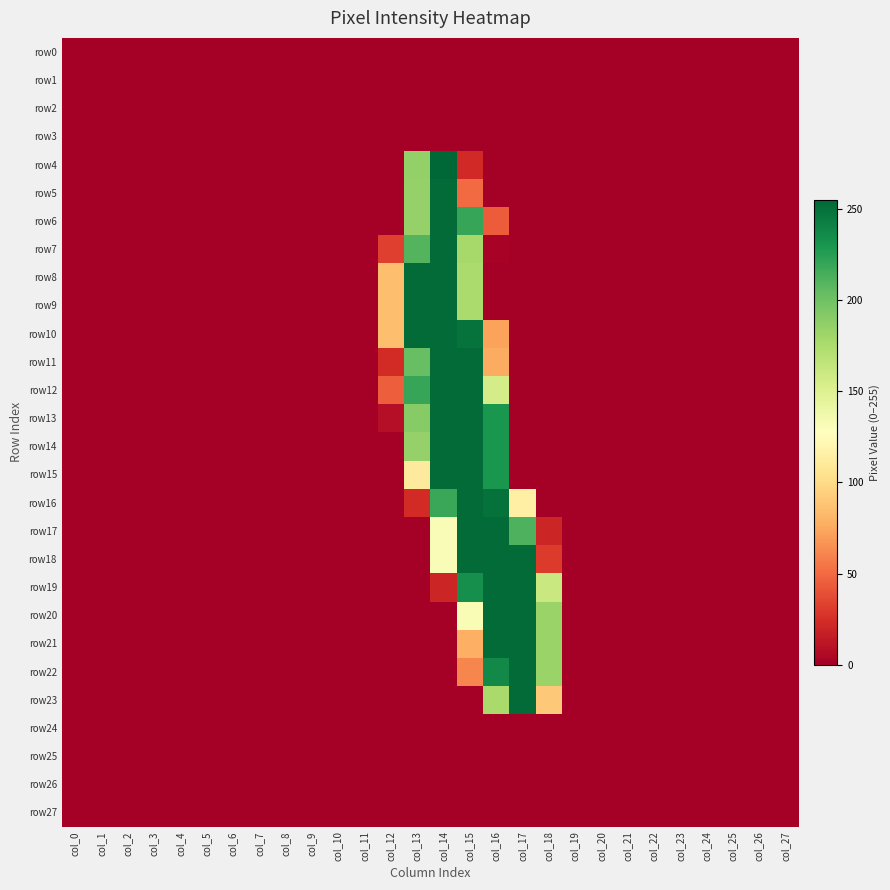

Reading right to left, extract all data points from this chart.

row0: col_27=0	col_26=0	col_25=0	col_24=0	col_23=0	col_22=0	col_21=0	col_20=0	col_19=0	col_18=0	col_17=0	col_16=0	col_15=0	col_14=0	col_13=0	col_12=0	col_11=0	col_10=0	col_9=0	col_8=0	col_7=0	col_6=0	col_5=0	col_4=0	col_3=0	col_2=0	col_1=0	col_0=0
row1: col_27=0	col_26=0	col_25=0	col_24=0	col_23=0	col_22=0	col_21=0	col_20=0	col_19=0	col_18=0	col_17=0	col_16=0	col_15=0	col_14=0	col_13=0	col_12=0	col_11=0	col_10=0	col_9=0	col_8=0	col_7=0	col_6=0	col_5=0	col_4=0	col_3=0	col_2=0	col_1=0	col_0=0
row2: col_27=0	col_26=0	col_25=0	col_24=0	col_23=0	col_22=0	col_21=0	col_20=0	col_19=0	col_18=0	col_17=0	col_16=0	col_15=0	col_14=0	col_13=0	col_12=0	col_11=0	col_10=0	col_9=0	col_8=0	col_7=0	col_6=0	col_5=0	col_4=0	col_3=0	col_2=0	col_1=0	col_0=0
row3: col_27=0	col_26=0	col_25=0	col_24=0	col_23=0	col_22=0	col_21=0	col_20=0	col_19=0	col_18=0	col_17=0	col_16=0	col_15=0	col_14=0	col_13=0	col_12=0	col_11=0	col_10=0	col_9=0	col_8=0	col_7=0	col_6=0	col_5=0	col_4=0	col_3=0	col_2=0	col_1=0	col_0=0
row4: col_27=0	col_26=0	col_25=0	col_24=0	col_23=0	col_22=0	col_21=0	col_20=0	col_19=0	col_18=0	col_17=0	col_16=0	col_15=22	col_14=255	col_13=186	col_12=0	col_11=0	col_10=0	col_9=0	col_8=0	col_7=0	col_6=0	col_5=0	col_4=0	col_3=0	col_2=0	col_1=0	col_0=0
row5: col_27=0	col_26=0	col_25=0	col_24=0	col_23=0	col_22=0	col_21=0	col_20=0	col_19=0	col_18=0	col_17=0	col_16=0	col_15=50	col_14=253	col_13=185	col_12=0	col_11=0	col_10=0	col_9=0	col_8=0	col_7=0	col_6=0	col_5=0	col_4=0	col_3=0	col_2=0	col_1=0	col_0=0
row6: col_27=0	col_26=0	col_25=0	col_24=0	col_23=0	col_22=0	col_21=0	col_20=0	col_19=0	col_18=0	col_17=0	col_16=44	col_15=220	col_14=253	col_13=185	col_12=0	col_11=0	col_10=0	col_9=0	col_8=0	col_7=0	col_6=0	col_5=0	col_4=0	col_3=0	col_2=0	col_1=0	col_0=0
row7: col_27=0	col_26=0	col_25=0	col_24=0	col_23=0	col_22=0	col_21=0	col_20=0	col_19=0	col_18=0	col_17=0	col_16=2	col_15=178	col_14=253	col_13=210	col_12=32	col_11=0	col_10=0	col_9=0	col_8=0	col_7=0	col_6=0	col_5=0	col_4=0	col_3=0	col_2=0	col_1=0	col_0=0
row8: col_27=0	col_26=0	col_25=0	col_24=0	col_23=0	col_22=0	col_21=0	col_20=0	col_19=0	col_18=0	col_17=0	col_16=0	col_15=176	col_14=253	col_13=253	col_12=85	col_11=0	col_10=0	col_9=0	col_8=0	col_7=0	col_6=0	col_5=0	col_4=0	col_3=0	col_2=0	col_1=0	col_0=0
row9: col_27=0	col_26=0	col_25=0	col_24=0	col_23=0	col_22=0	col_21=0	col_20=0	col_19=0	col_18=0	col_17=0	col_16=0	col_15=176	col_14=253	col_13=253	col_12=85	col_11=0	col_10=0	col_9=0	col_8=0	col_7=0	col_6=0	col_5=0	col_4=0	col_3=0	col_2=0	col_1=0	col_0=0
row10: col_27=0	col_26=0	col_25=0	col_24=0	col_23=0	col_22=0	col_21=0	col_20=0	col_19=0	col_18=0	col_17=0	col_16=72	col_15=249	col_14=253	col_13=253	col_12=85	col_11=0	col_10=0	col_9=0	col_8=0	col_7=0	col_6=0	col_5=0	col_4=0	col_3=0	col_2=0	col_1=0	col_0=0
row11: col_27=0	col_26=0	col_25=0	col_24=0	col_23=0	col_22=0	col_21=0	col_20=0	col_19=0	col_18=0	col_17=0	col_16=76	col_15=253	col_14=253	col_13=203	col_12=23	col_11=0	col_10=0	col_9=0	col_8=0	col_7=0	col_6=0	col_5=0	col_4=0	col_3=0	col_2=0	col_1=0	col_0=0
row12: col_27=0	col_26=0	col_25=0	col_24=0	col_23=0	col_22=0	col_21=0	col_20=0	col_19=0	col_18=0	col_17=0	col_16=155	col_15=253	col_14=253	col_13=220	col_12=45	col_11=0	col_10=0	col_9=0	col_8=0	col_7=0	col_6=0	col_5=0	col_4=0	col_3=0	col_2=0	col_1=0	col_0=0
row13: col_27=0	col_26=0	col_25=0	col_24=0	col_23=0	col_22=0	col_21=0	col_20=0	col_19=0	col_18=0	col_17=0	col_16=230	col_15=253	col_14=253	col_13=191	col_12=8	col_11=0	col_10=0	col_9=0	col_8=0	col_7=0	col_6=0	col_5=0	col_4=0	col_3=0	col_2=0	col_1=0	col_0=0
row14: col_27=0	col_26=0	col_25=0	col_24=0	col_23=0	col_22=0	col_21=0	col_20=0	col_19=0	col_18=0	col_17=0	col_16=230	col_15=253	col_14=253	col_13=185	col_12=0	col_11=0	col_10=0	col_9=0	col_8=0	col_7=0	col_6=0	col_5=0	col_4=0	col_3=0	col_2=0	col_1=0	col_0=0
row15: col_27=0	col_26=0	col_25=0	col_24=0	col_23=0	col_22=0	col_21=0	col_20=0	col_19=0	col_18=0	col_17=0	col_16=230	col_15=253	col_14=253	col_13=111	col_12=0	col_11=0	col_10=0	col_9=0	col_8=0	col_7=0	col_6=0	col_5=0	col_4=0	col_3=0	col_2=0	col_1=0	col_0=0
row16: col_27=0	col_26=0	col_25=0	col_24=0	col_23=0	col_22=0	col_21=0	col_20=0	col_19=0	col_18=0	col_17=115	col_16=250	col_15=253	col_14=219	col_13=23	col_12=0	col_11=0	col_10=0	col_9=0	col_8=0	col_7=0	col_6=0	col_5=0	col_4=0	col_3=0	col_2=0	col_1=0	col_0=0
row17: col_27=0	col_26=0	col_25=0	col_24=0	col_23=0	col_22=0	col_21=0	col_20=0	col_19=0	col_18=20	col_17=212	col_16=253	col_15=253	col_14=131	col_13=0	col_12=0	col_11=0	col_10=0	col_9=0	col_8=0	col_7=0	col_6=0	col_5=0	col_4=0	col_3=0	col_2=0	col_1=0	col_0=0
row18: col_27=0	col_26=0	col_25=0	col_24=0	col_23=0	col_22=0	col_21=0	col_20=0	col_19=0	col_18=30	col_17=253	col_16=253	col_15=253	col_14=131	col_13=0	col_12=0	col_11=0	col_10=0	col_9=0	col_8=0	col_7=0	col_6=0	col_5=0	col_4=0	col_3=0	col_2=0	col_1=0	col_0=0
row19: col_27=0	col_26=0	col_25=0	col_24=0	col_23=0	col_22=0	col_21=0	col_20=0	col_19=0	col_18=161	col_17=253	col_16=253	col_15=234	col_14=20	col_13=0	col_12=0	col_11=0	col_10=0	col_9=0	col_8=0	col_7=0	col_6=0	col_5=0	col_4=0	col_3=0	col_2=0	col_1=0	col_0=0
row20: col_27=0	col_26=0	col_25=0	col_24=0	col_23=0	col_22=0	col_21=0	col_20=0	col_19=0	col_18=183	col_17=253	col_16=253	col_15=132	col_14=0	col_13=0	col_12=0	col_11=0	col_10=0	col_9=0	col_8=0	col_7=0	col_6=0	col_5=0	col_4=0	col_3=0	col_2=0	col_1=0	col_0=0
row21: col_27=0	col_26=0	col_25=0	col_24=0	col_23=0	col_22=0	col_21=0	col_20=0	col_19=0	col_18=183	col_17=253	col_16=253	col_15=78	col_14=0	col_13=0	col_12=0	col_11=0	col_10=0	col_9=0	col_8=0	col_7=0	col_6=0	col_5=0	col_4=0	col_3=0	col_2=0	col_1=0	col_0=0
row22: col_27=0	col_26=0	col_25=0	col_24=0	col_23=0	col_22=0	col_21=0	col_20=0	col_19=0	col_18=183	col_17=253	col_16=237	col_15=61	col_14=0	col_13=0	col_12=0	col_11=0	col_10=0	col_9=0	col_8=0	col_7=0	col_6=0	col_5=0	col_4=0	col_3=0	col_2=0	col_1=0	col_0=0
row23: col_27=0	col_26=0	col_25=0	col_24=0	col_23=0	col_22=0	col_21=0	col_20=0	col_19=0	col_18=90	col_17=253	col_16=177	col_15=0	col_14=0	col_13=0	col_12=0	col_11=0	col_10=0	col_9=0	col_8=0	col_7=0	col_6=0	col_5=0	col_4=0	col_3=0	col_2=0	col_1=0	col_0=0
row24: col_27=0	col_26=0	col_25=0	col_24=0	col_23=0	col_22=0	col_21=0	col_20=0	col_19=0	col_18=0	col_17=0	col_16=0	col_15=0	col_14=0	col_13=0	col_12=0	col_11=0	col_10=0	col_9=0	col_8=0	col_7=0	col_6=0	col_5=0	col_4=0	col_3=0	col_2=0	col_1=0	col_0=0
row25: col_27=0	col_26=0	col_25=0	col_24=0	col_23=0	col_22=0	col_21=0	col_20=0	col_19=0	col_18=0	col_17=0	col_16=0	col_15=0	col_14=0	col_13=0	col_12=0	col_11=0	col_10=0	col_9=0	col_8=0	col_7=0	col_6=0	col_5=0	col_4=0	col_3=0	col_2=0	col_1=0	col_0=0
row26: col_27=0	col_26=0	col_25=0	col_24=0	col_23=0	col_22=0	col_21=0	col_20=0	col_19=0	col_18=0	col_17=0	col_16=0	col_15=0	col_14=0	col_13=0	col_12=0	col_11=0	col_10=0	col_9=0	col_8=0	col_7=0	col_6=0	col_5=0	col_4=0	col_3=0	col_2=0	col_1=0	col_0=0
row27: col_27=0	col_26=0	col_25=0	col_24=0	col_23=0	col_22=0	col_21=0	col_20=0	col_19=0	col_18=0	col_17=0	col_16=0	col_15=0	col_14=0	col_13=0	col_12=0	col_11=0	col_10=0	col_9=0	col_8=0	col_7=0	col_6=0	col_5=0	col_4=0	col_3=0	col_2=0	col_1=0	col_0=0